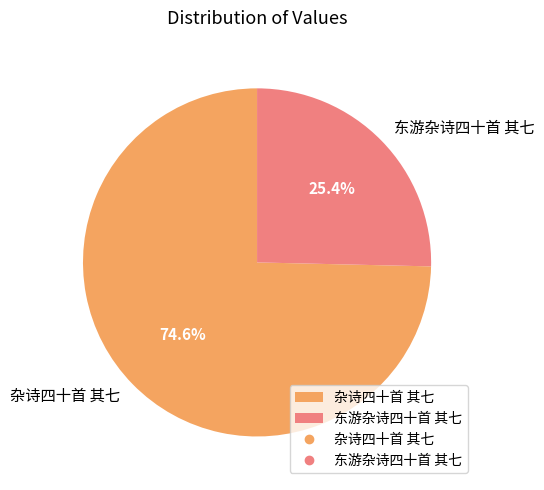

Combined, do 杂诗四十首 其七 and 东游杂诗四十首 其七 account for over 50%?

Yes